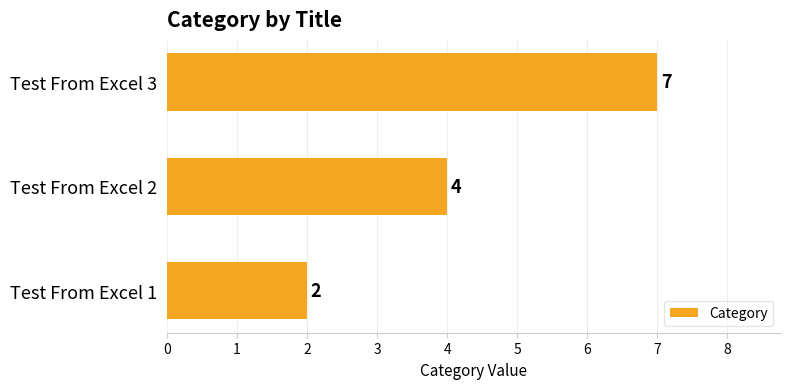

Rank the categories by value from highest to lowest.

Test From Excel 3, Test From Excel 2, Test From Excel 1